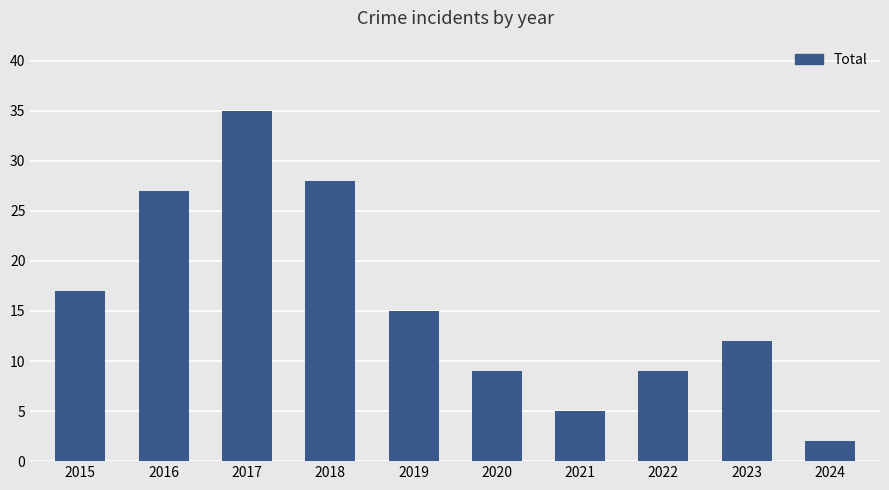

The chart shows a value of 27 at 2016. True or false?

True